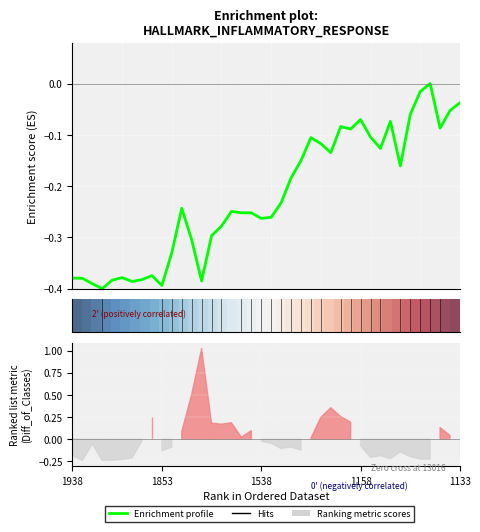

What is the total value across all series at 1158?

-0.3